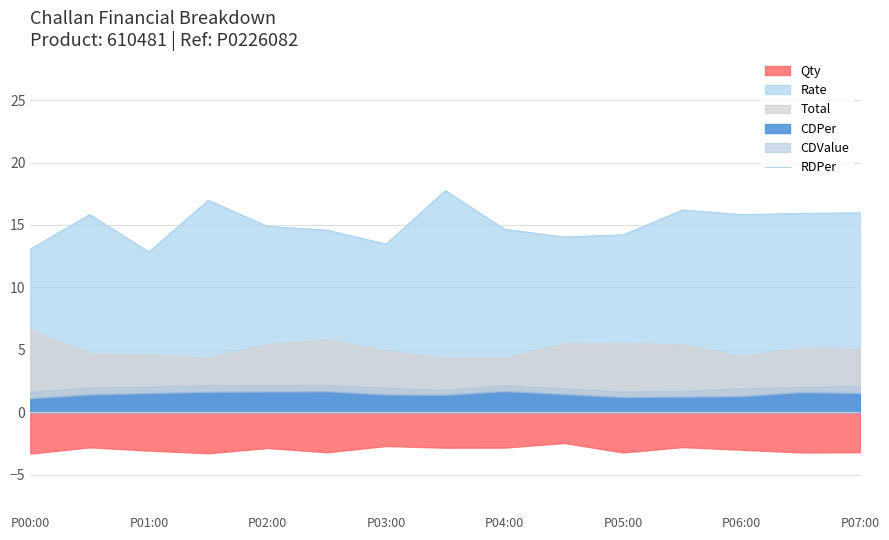

The RDPer series shows 14.2 at P05:00. True or false?

True